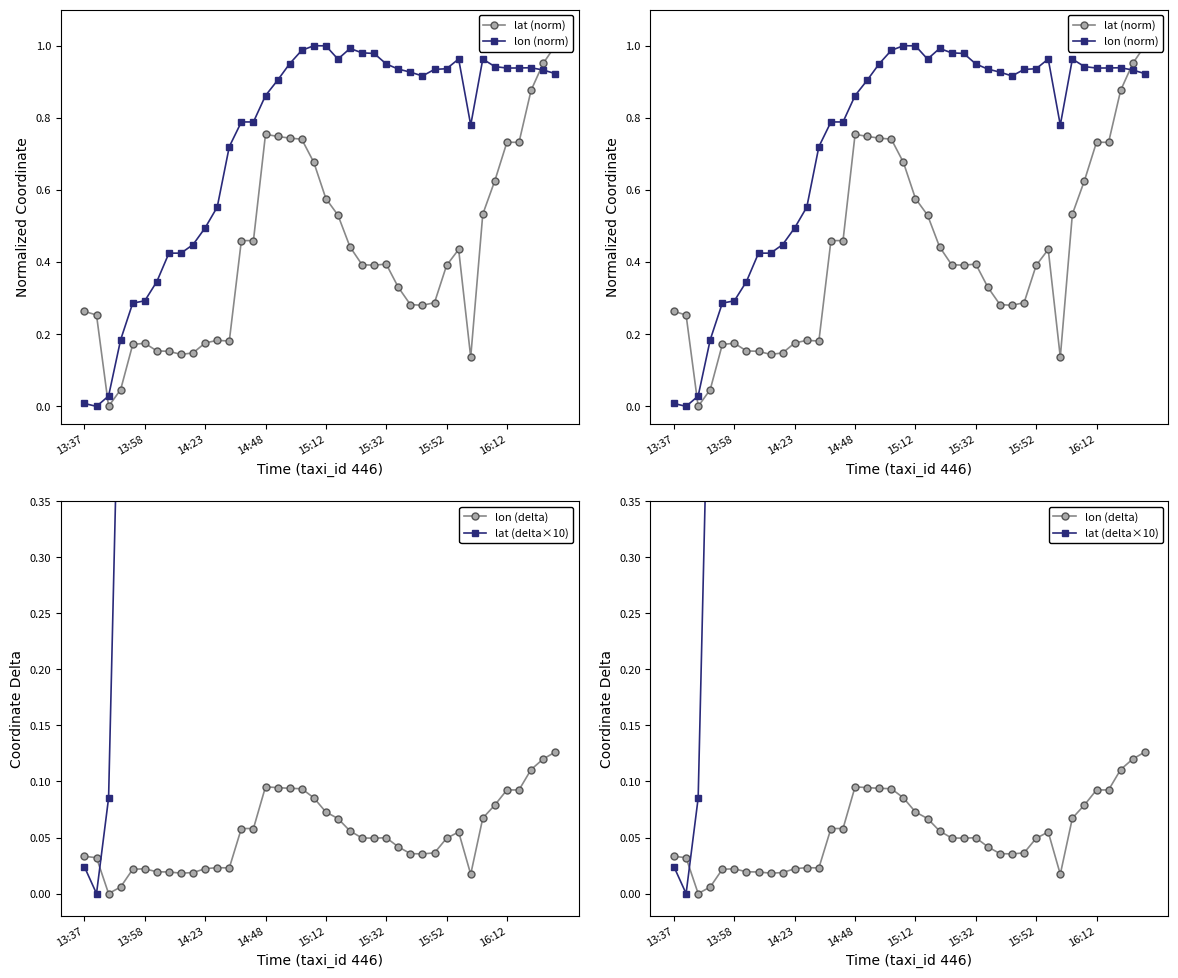

The lat (delta×10) series shows 2.8 at 38. True or false?

True